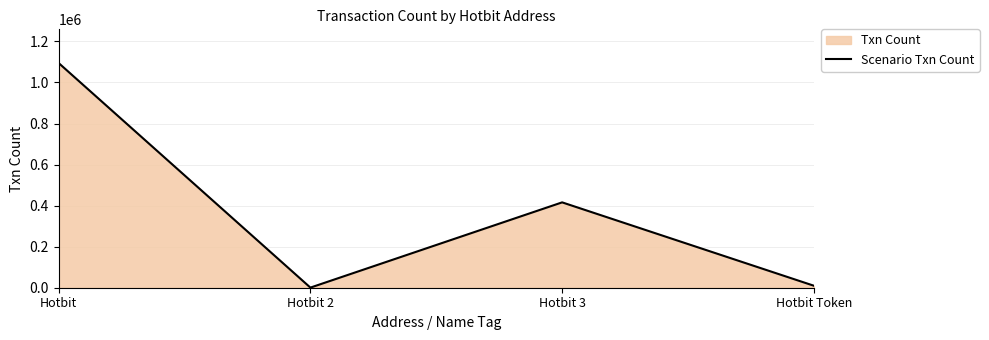

What is the difference between the maximum and minimum values?

1094016